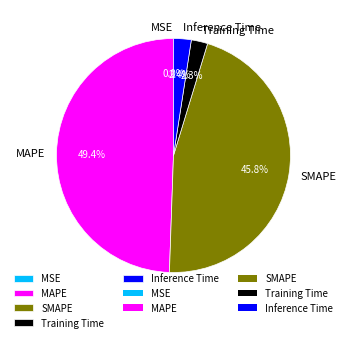

Which has a higher value, SMAPE or Training Time?

SMAPE